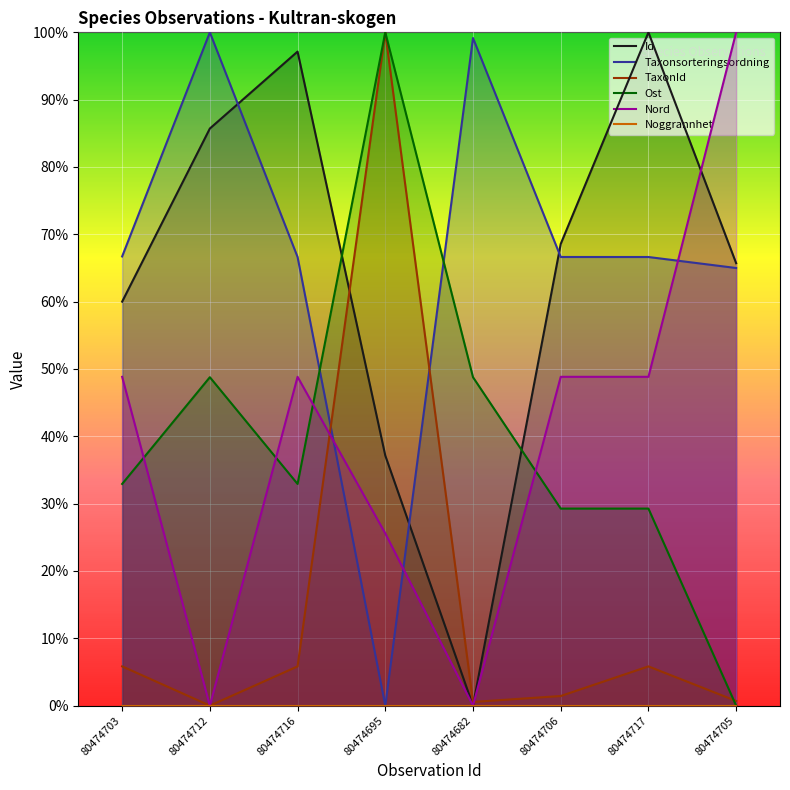

Where is the first local maximum for TaxonId?

80474695